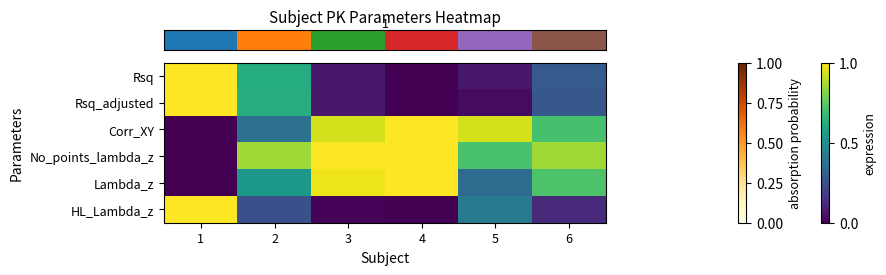

What is the total value across all series at 6?

3.0